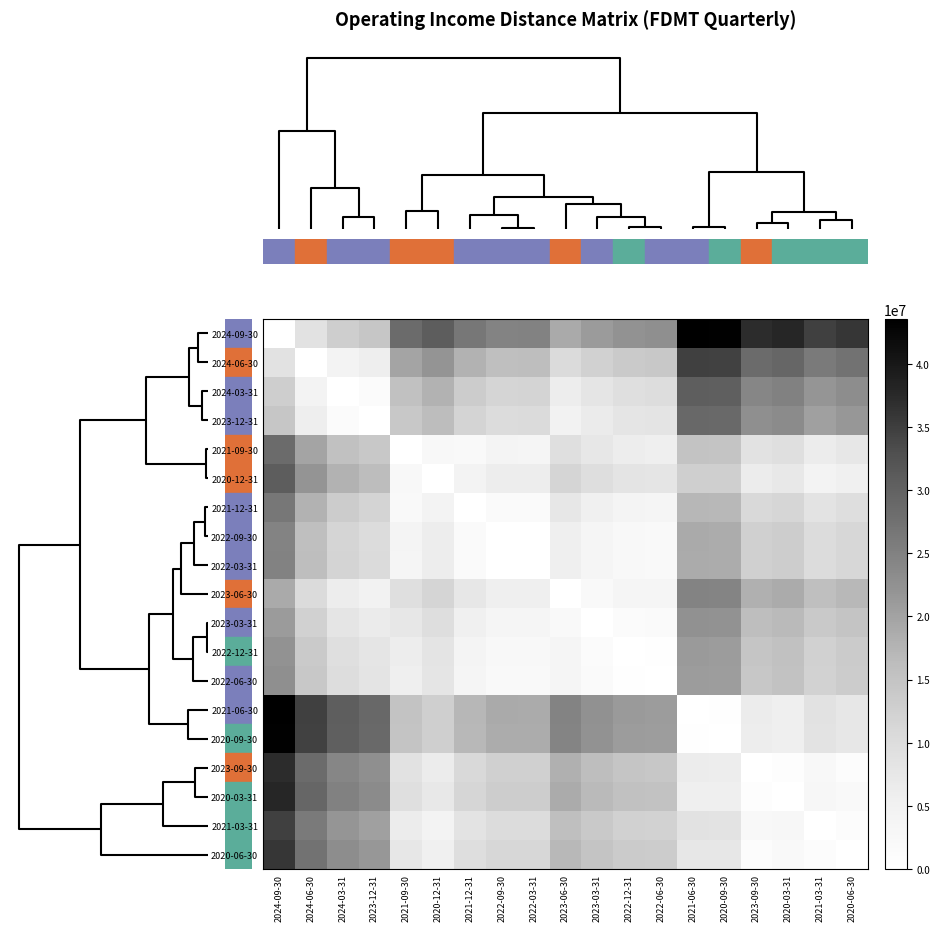

Which series has the largest range (max minus min)?

2024-09-30